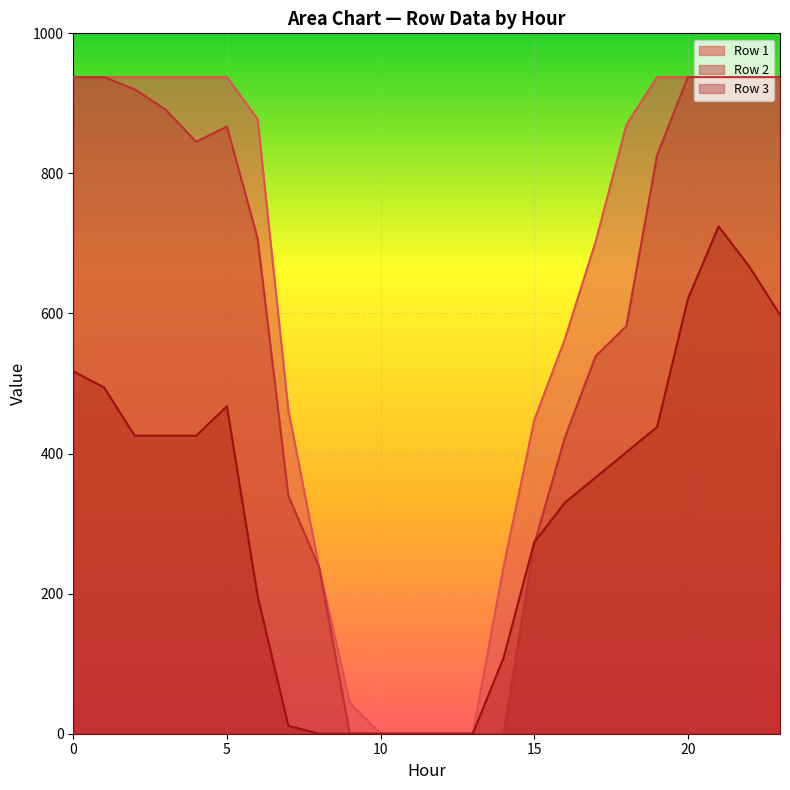

Is the value of Row 3 at 23 greater than the value of Row 2 at 6?

No